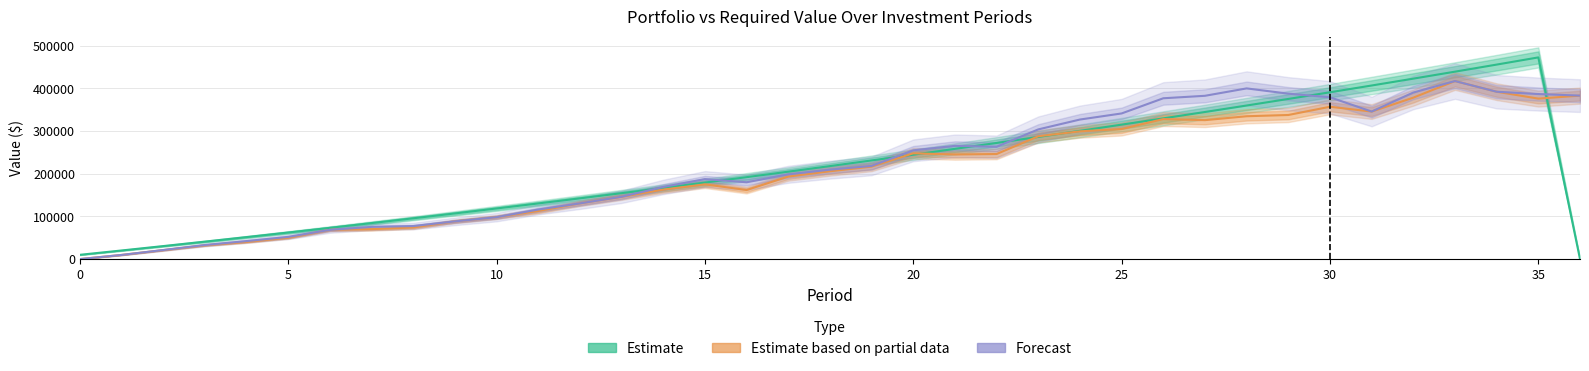

What are all the series names shown in the legend?

Estimate, Estimate based on partial data, Forecast